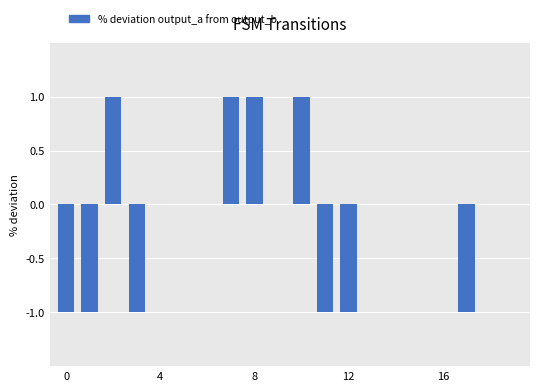

Are the bars horizontal?

No